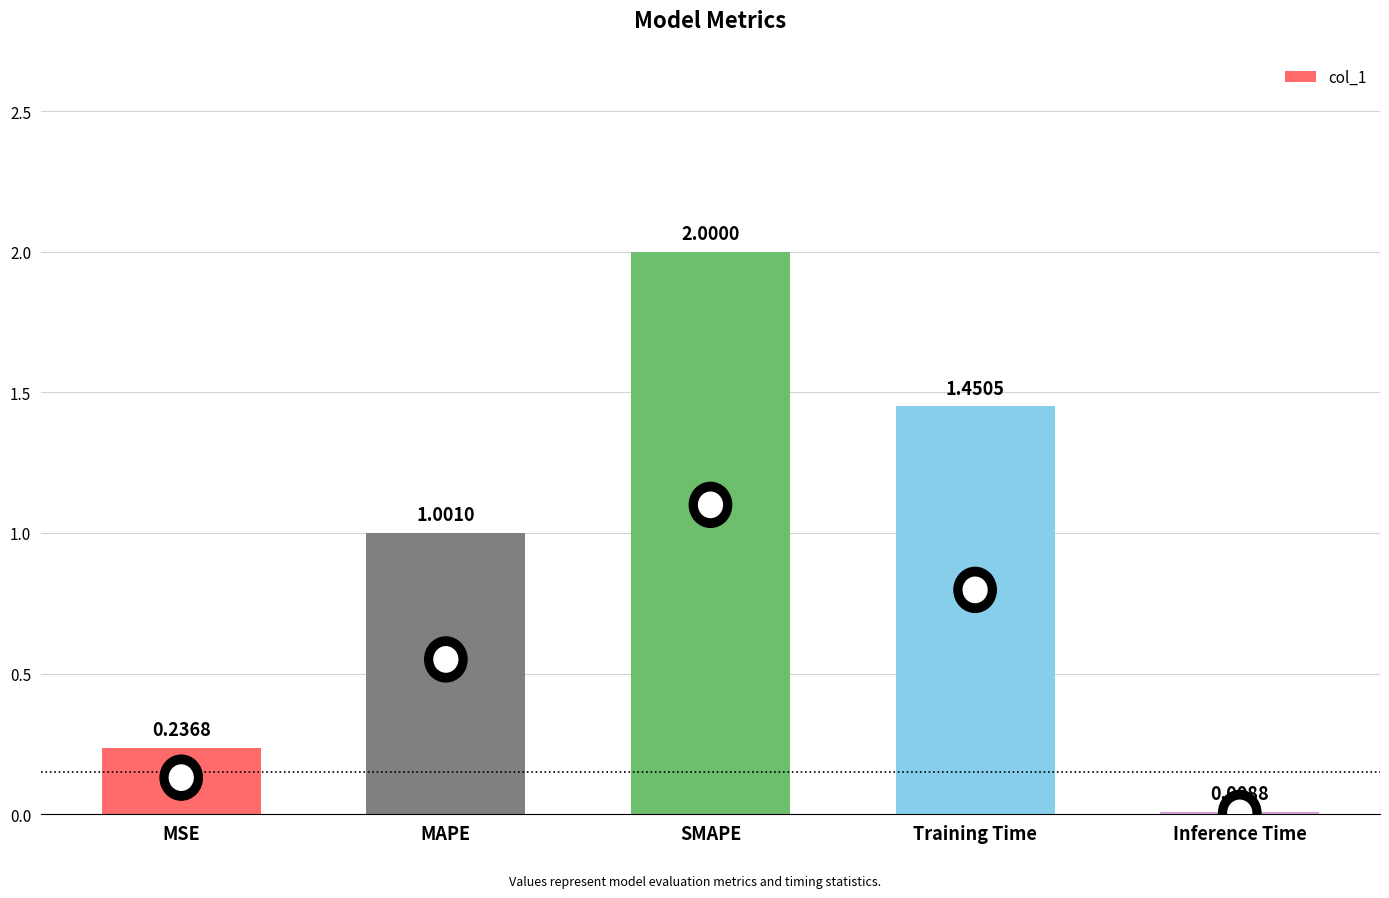

Where is the data nearest to the value 1?

MAPE